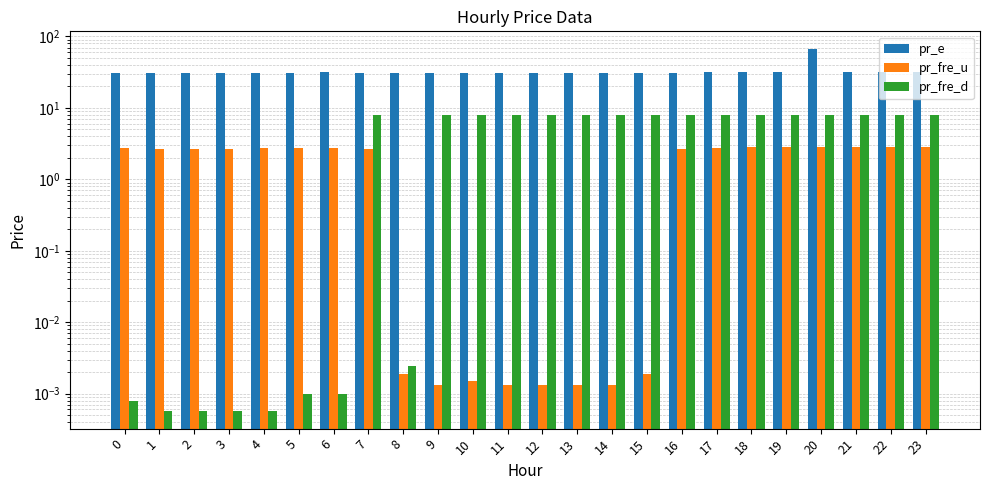

Does the chart contain stacked bars?

No